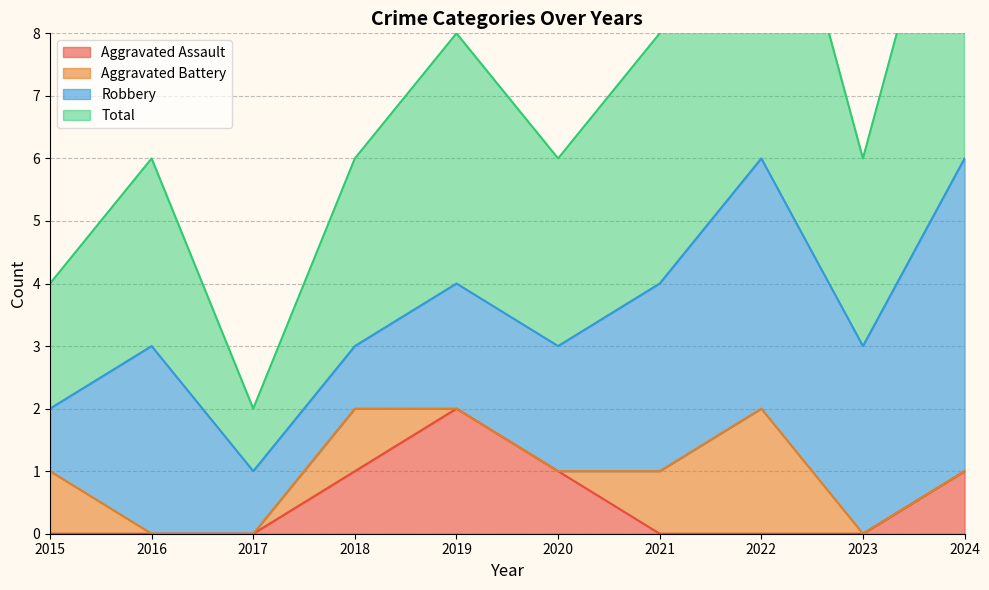

Between 2022 and 2017, which is larger?

2022